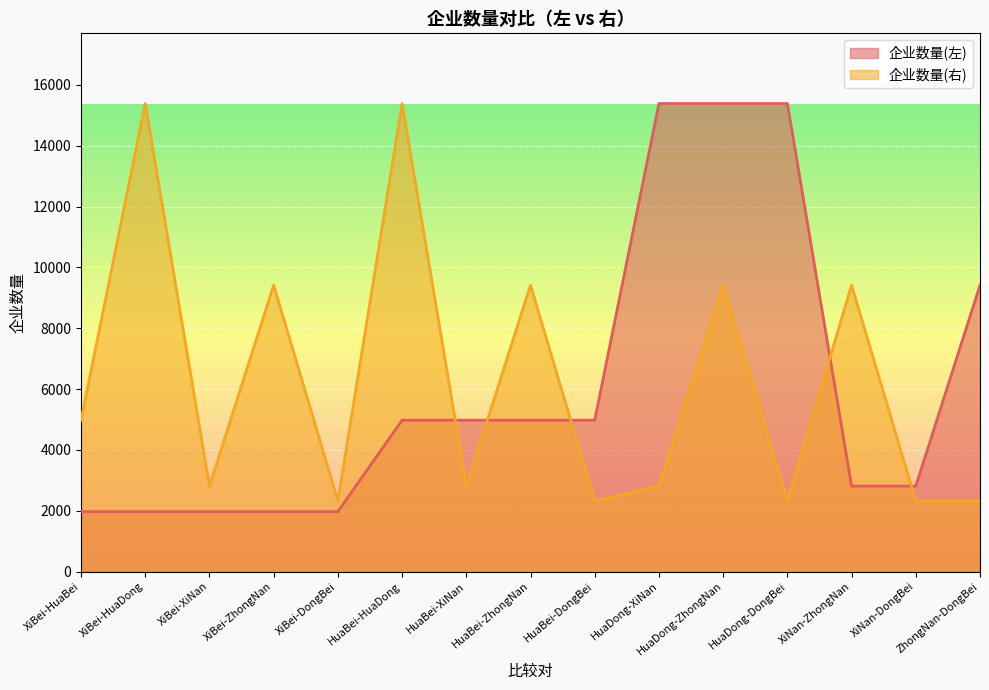

True or false: 企业数量(左) has more than 2 interior local peaks.

False